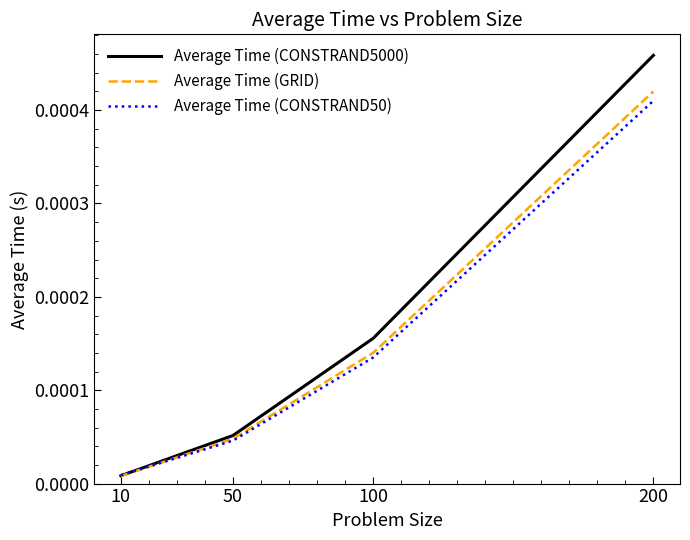

Where is Average Time (CONSTRAND50) nearest to the value 0?

10